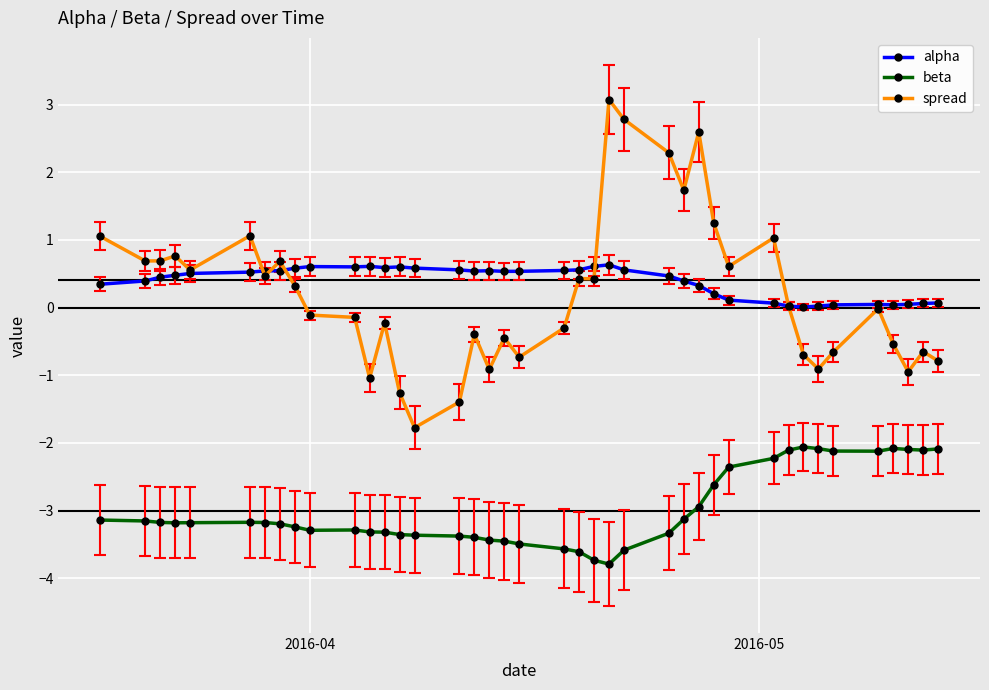

True or false: alpha and beta intersect in this chart.

False